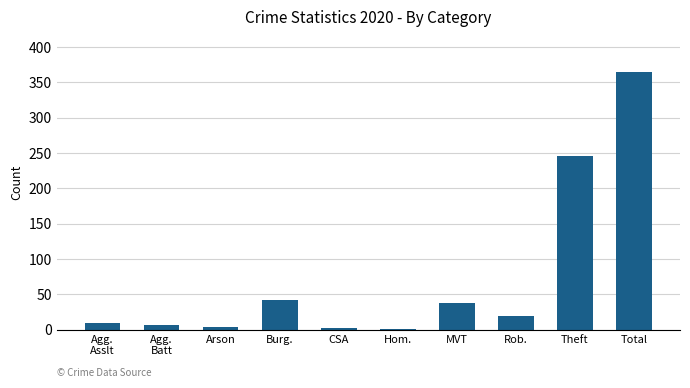

How many data points does each series have?

10